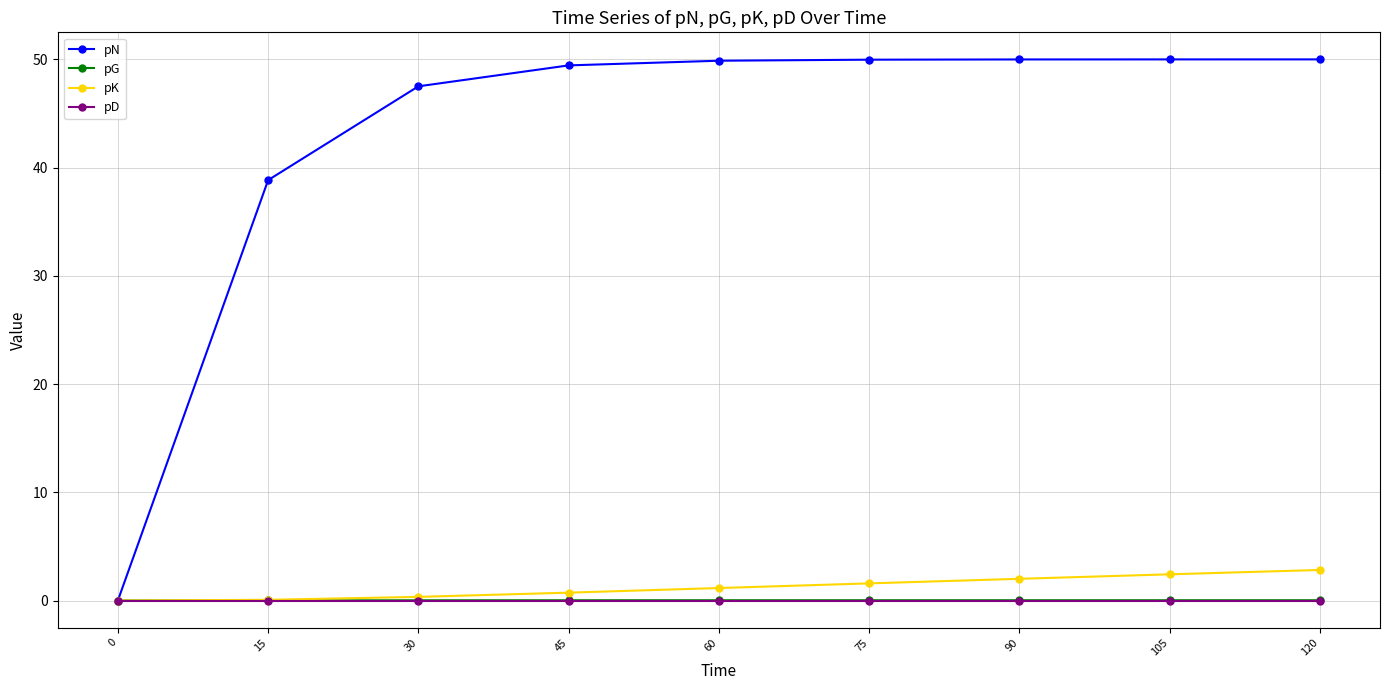

How many data points does each series have?

9